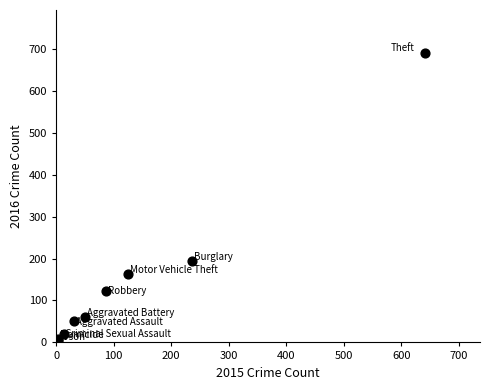

What Y value in the scatter plot is closest to 346?

194